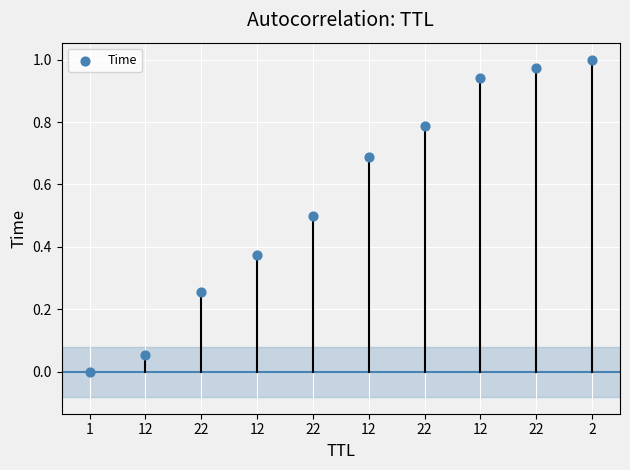

What is the average Y value?

0.6